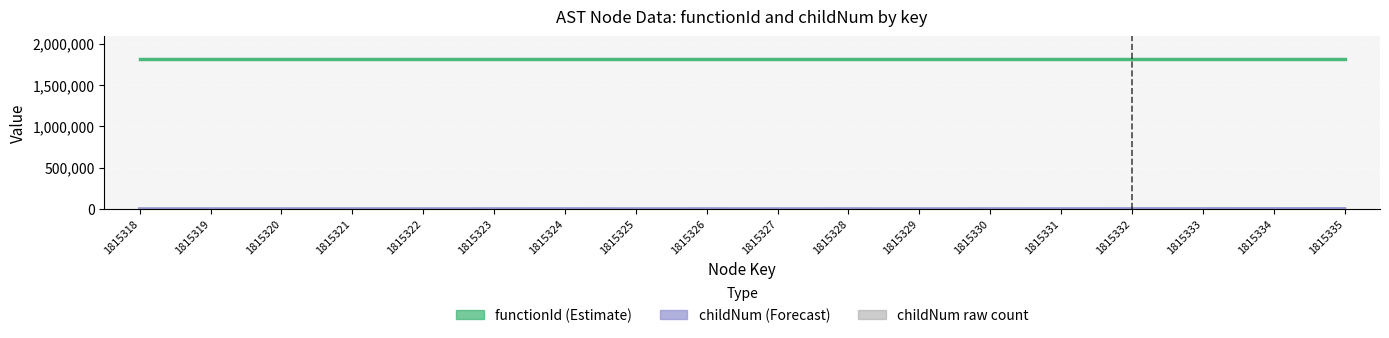

At which category does the chart reach its peak across all series?

1815318